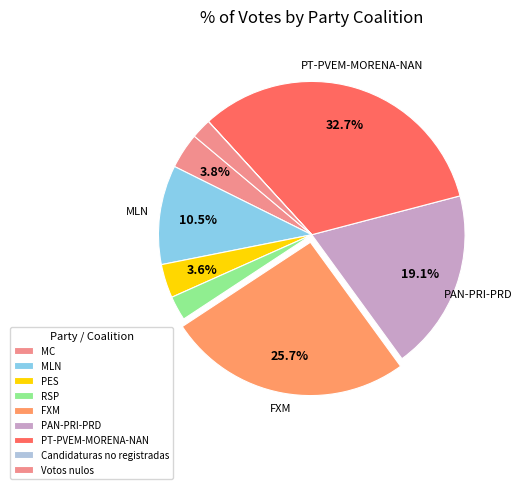

Do Candidaturas no registradas and FXM together represent more than half of the pie?

No